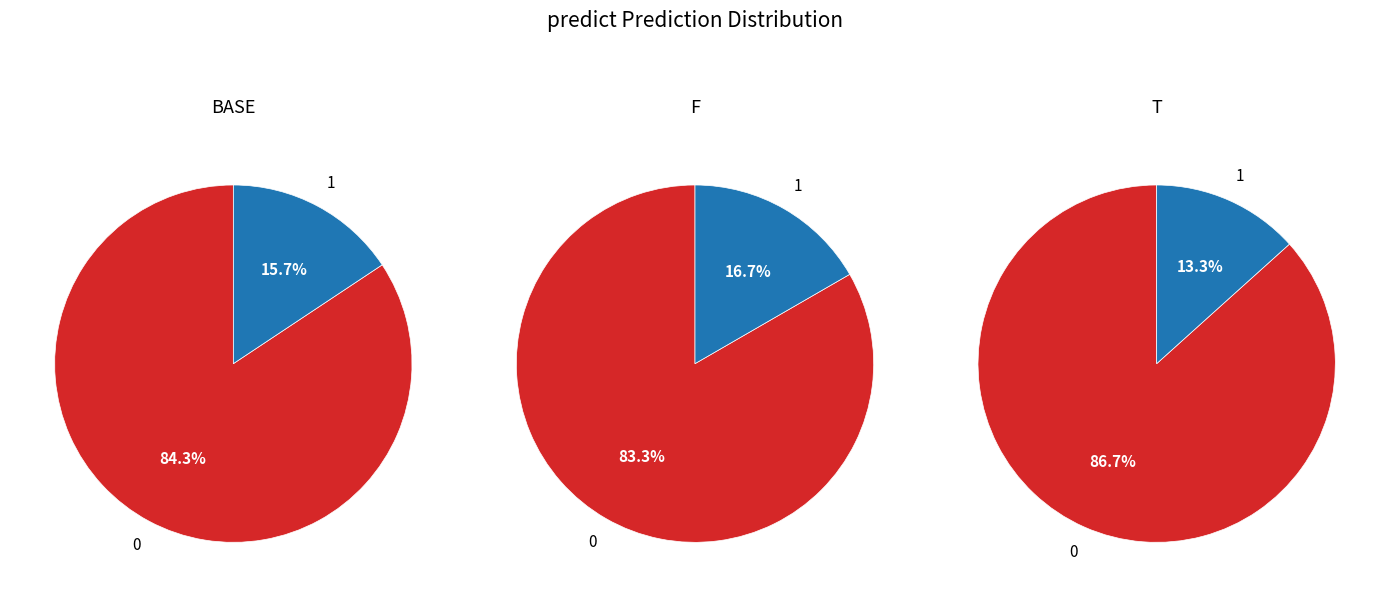

How many slices are in this pie chart?

2